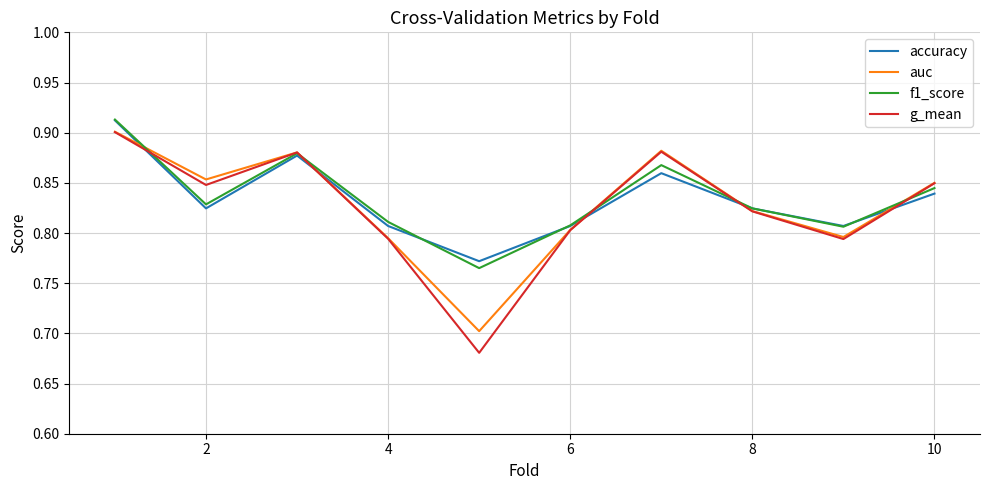

What are all the series names shown in the legend?

accuracy, auc, f1_score, g_mean